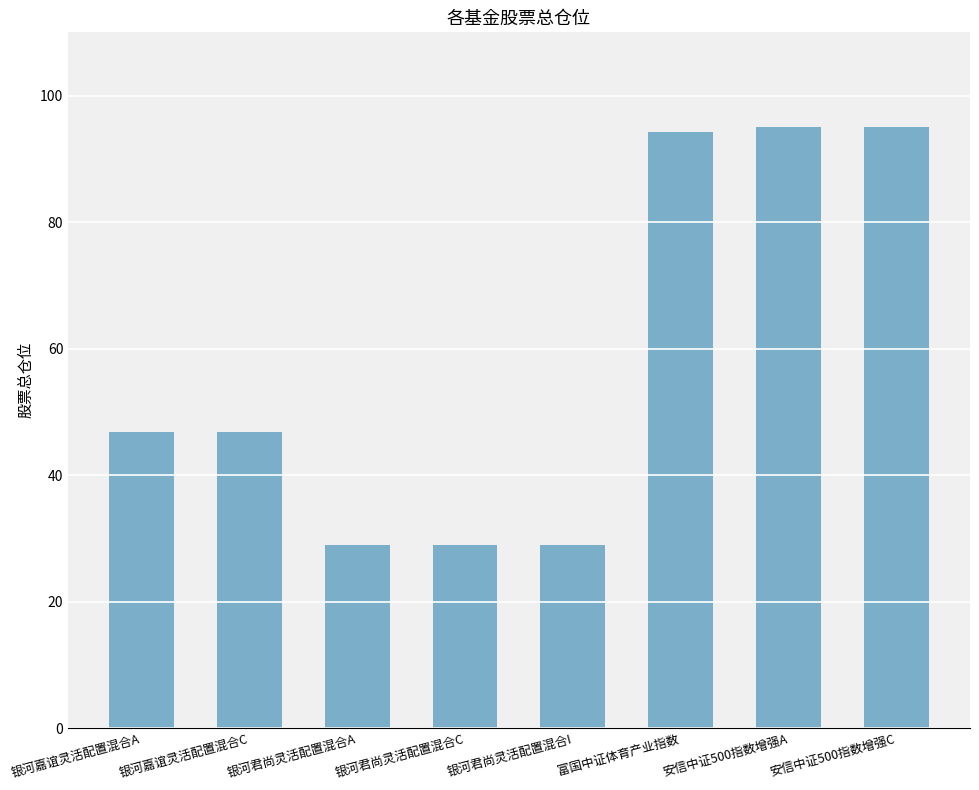

The chart shows a value of 63.0 at 银河嘉谊灵活配置混合A. True or false?

False